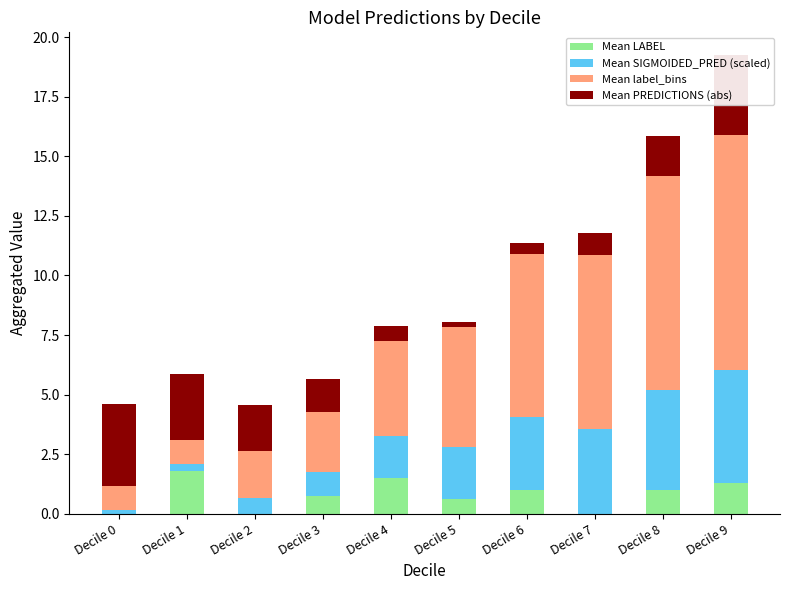

At which category is the sum across all series the highest?

Decile 9